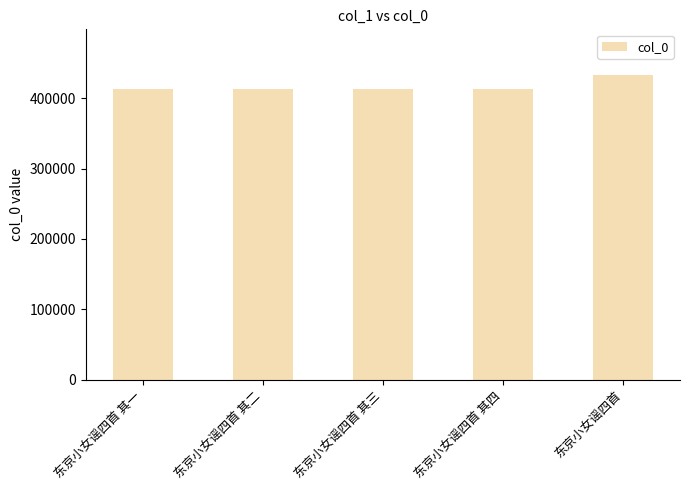

The value at 东京小女谣四首 其四 is 132978. True or false?

False